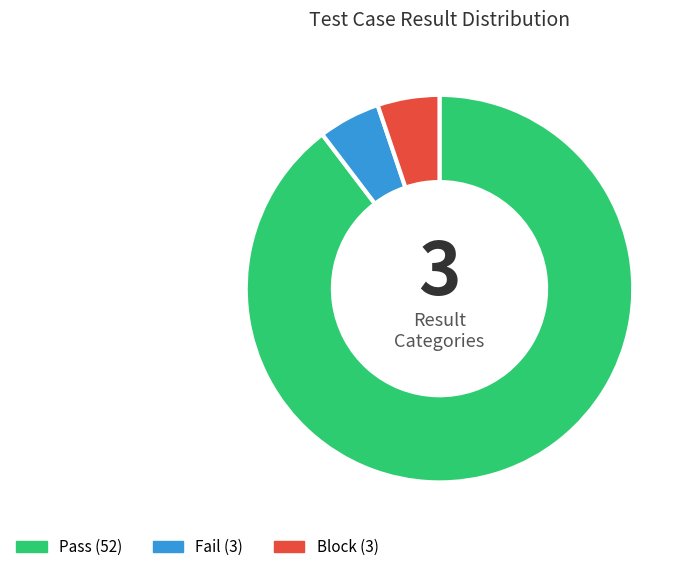

Do Fail and Pass together represent more than half of the pie?

Yes